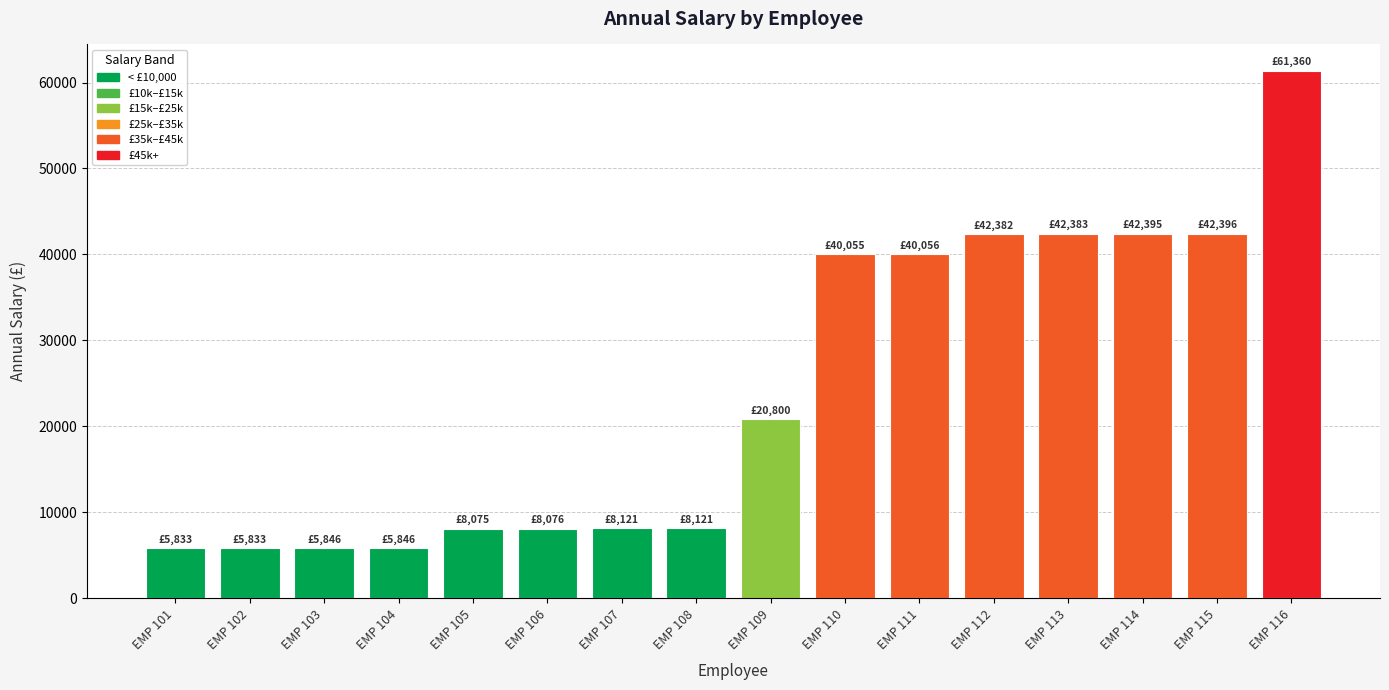

What is the approximate value at EMP 115?

42395.6